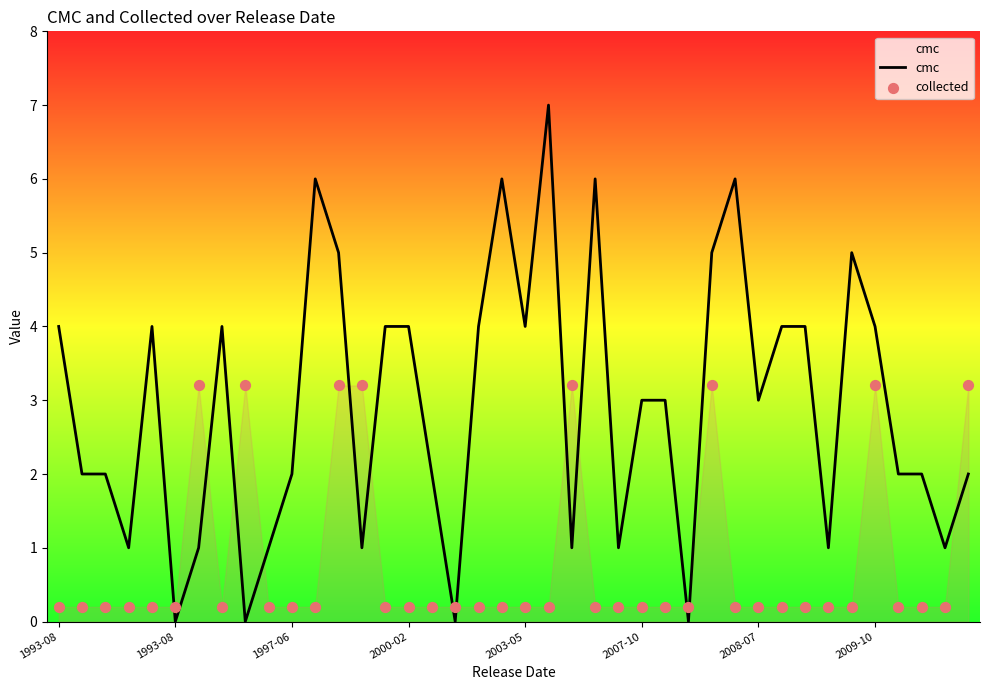

Which series reaches the maximum Y coordinate?

cmc